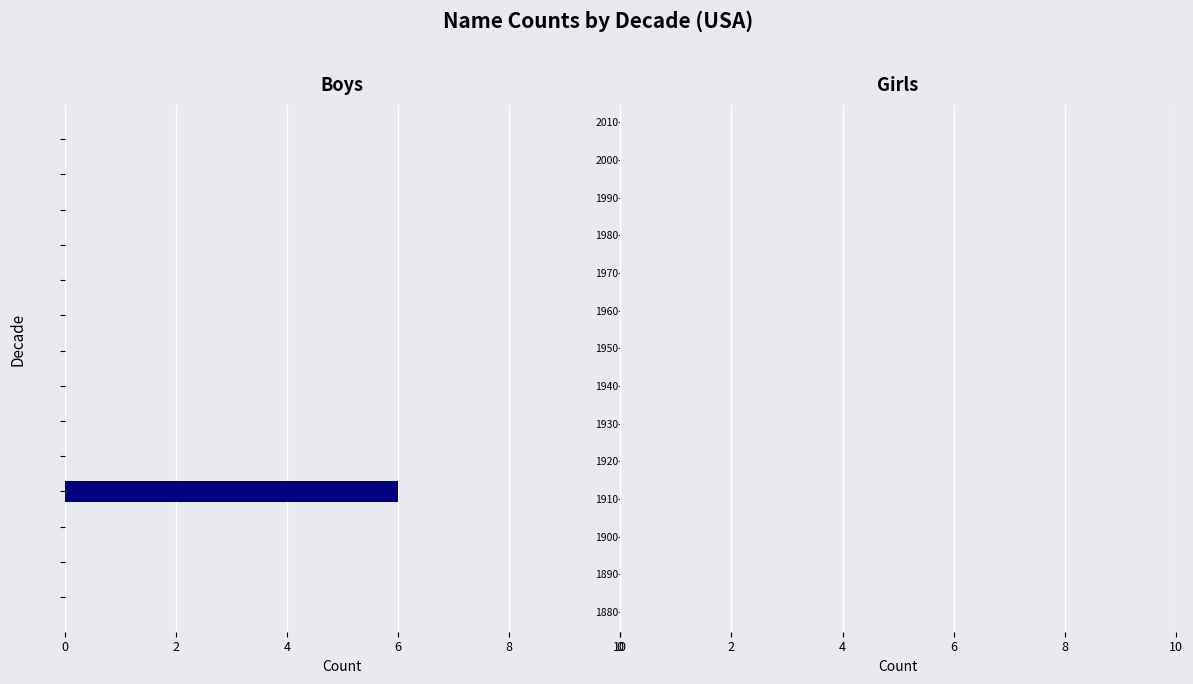

Are the bars horizontal?

Yes